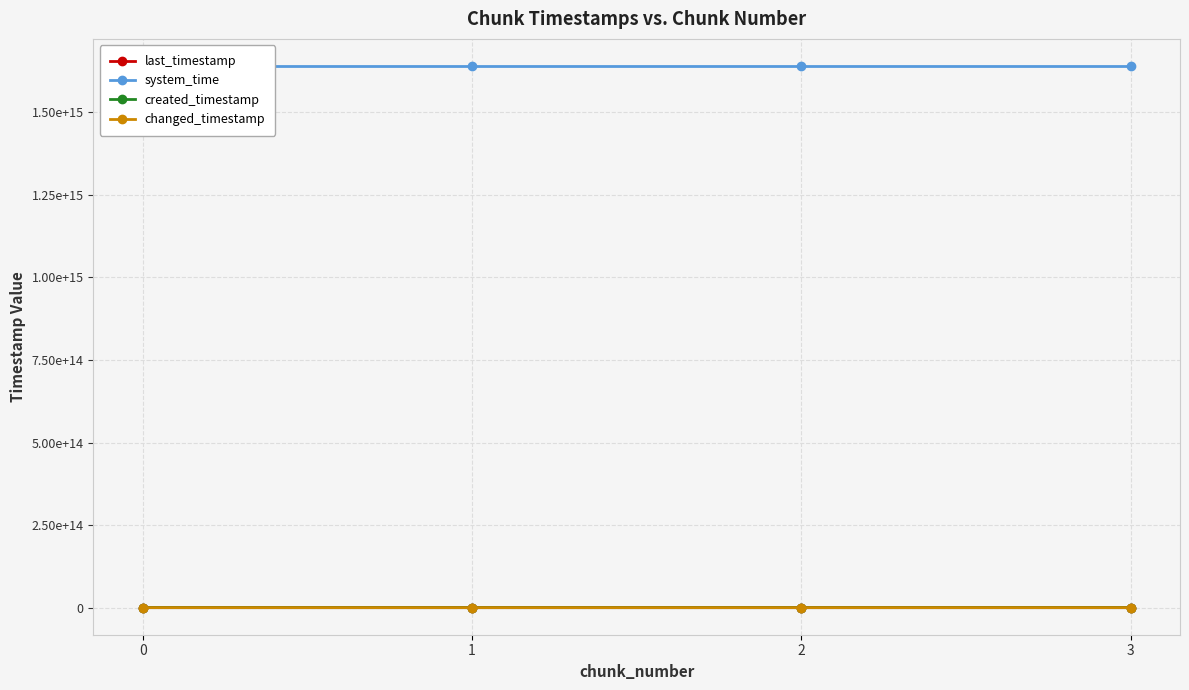

What is the minimum value shown in the chart?

995278923764